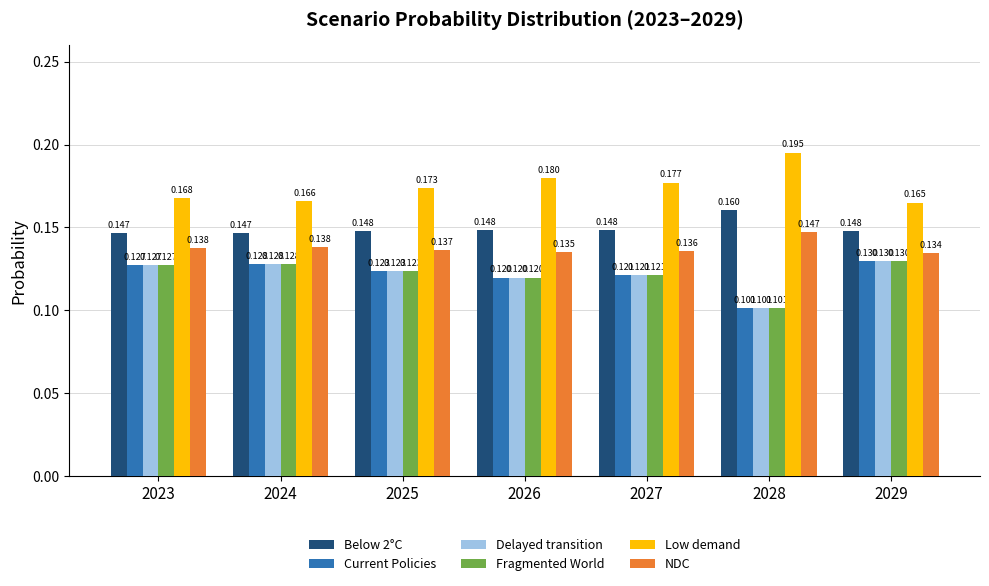

Which series has the largest range (max minus min)?

Low demand